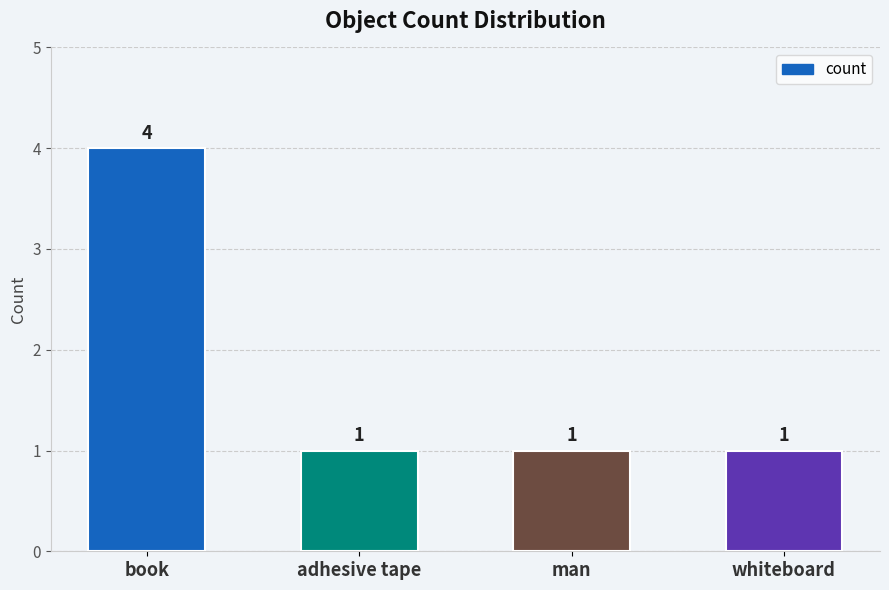

How many series are shown in this chart?

1